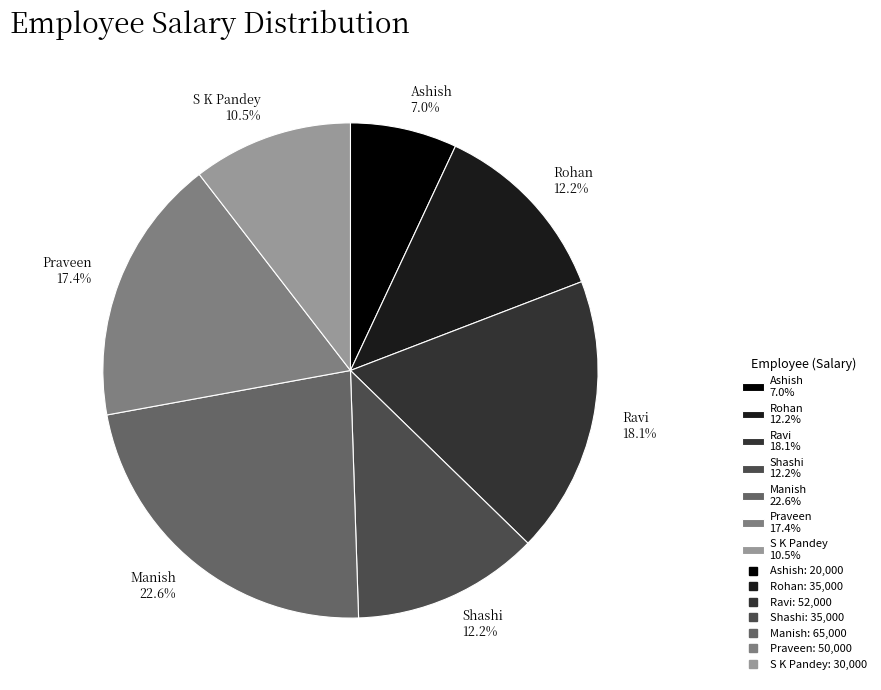

The Praveen slice represents 17% of the pie. True or false?

True